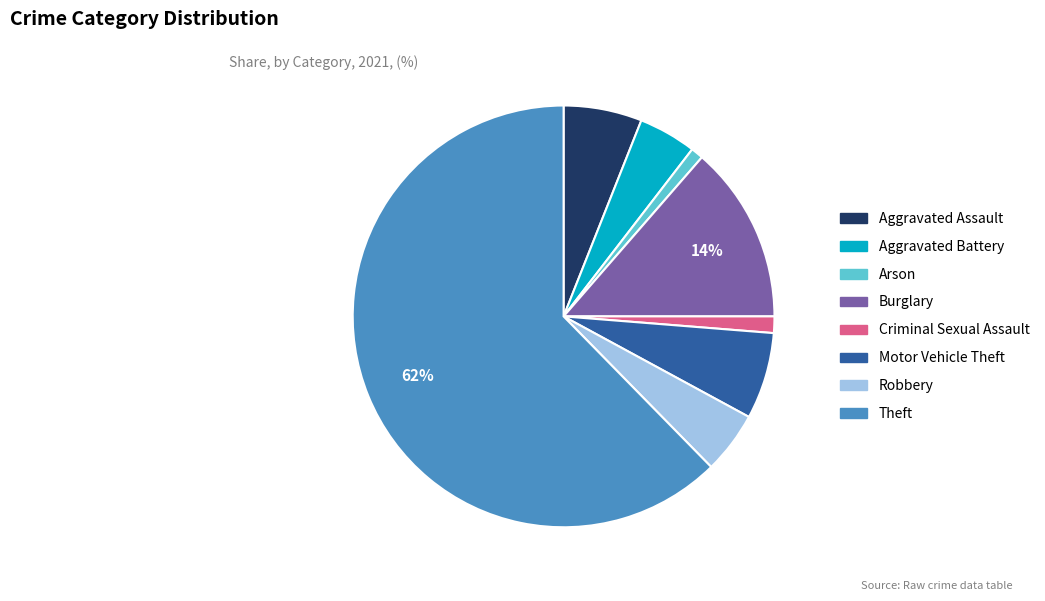

To the nearest percent, what percentage of the pie is Burglary?

14%